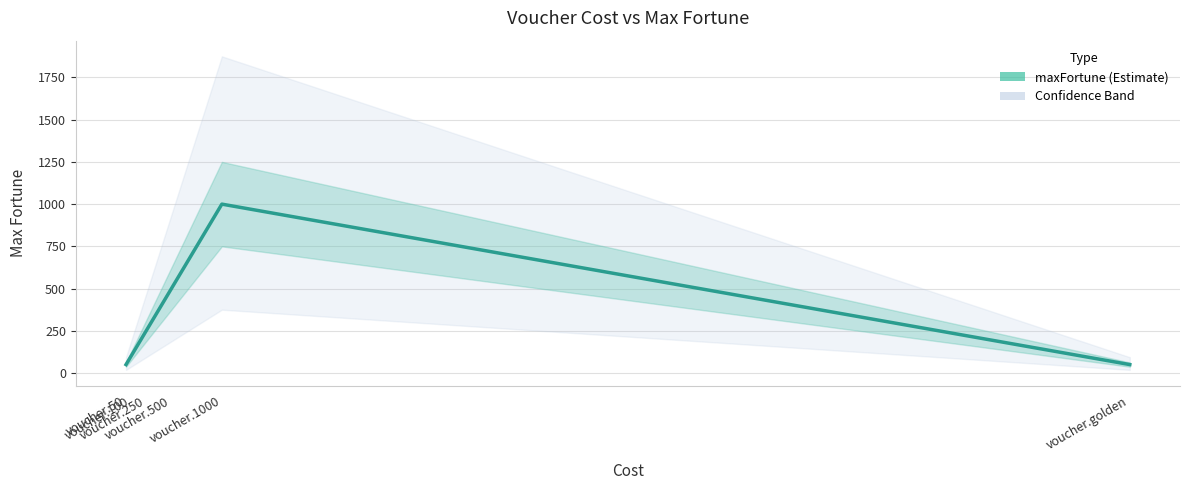

What is the label of the 2nd point from the right?

voucher.1000